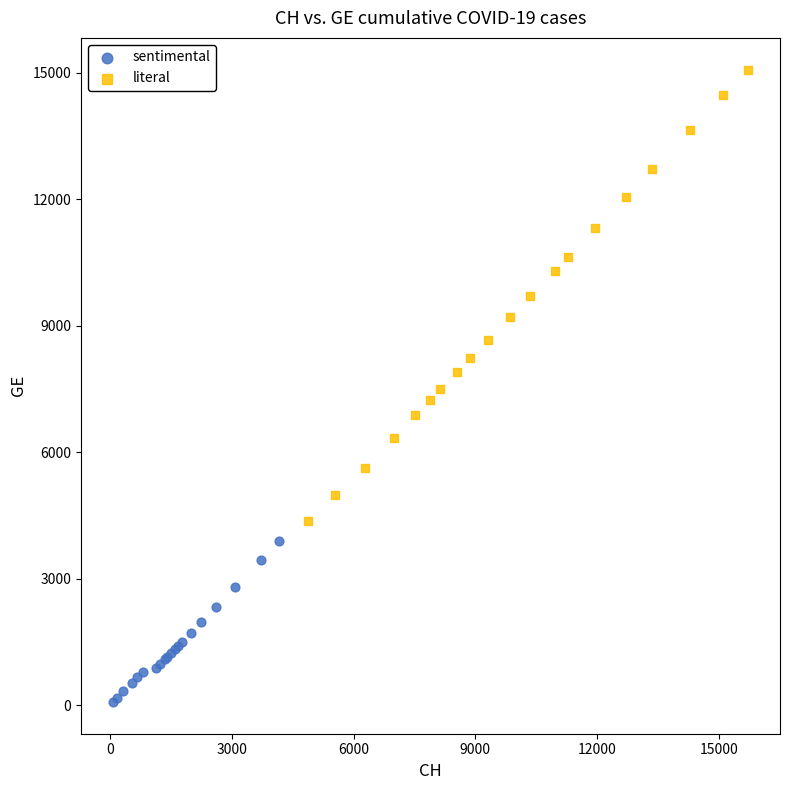

Which series reaches the maximum Y coordinate?

literal